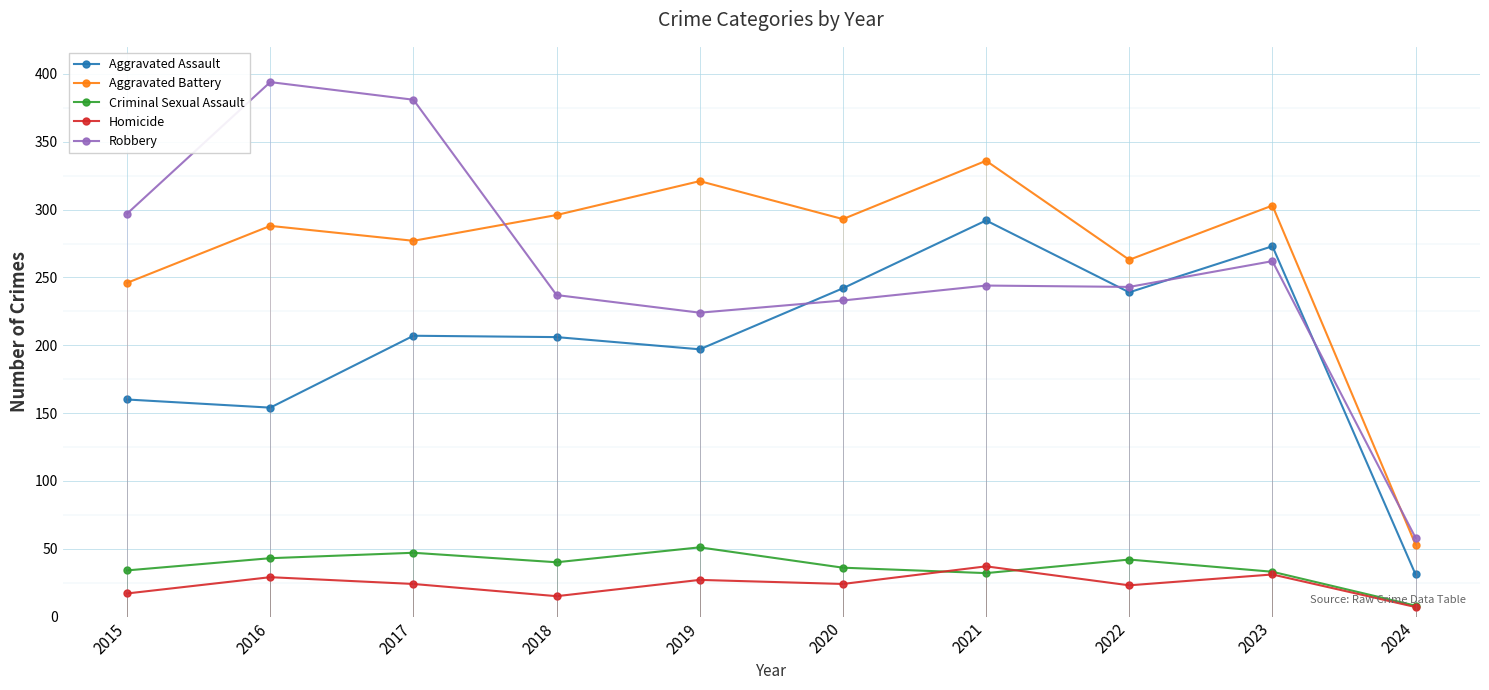

What is the value of the Aggravated Assault point at the 1st from the left?

160